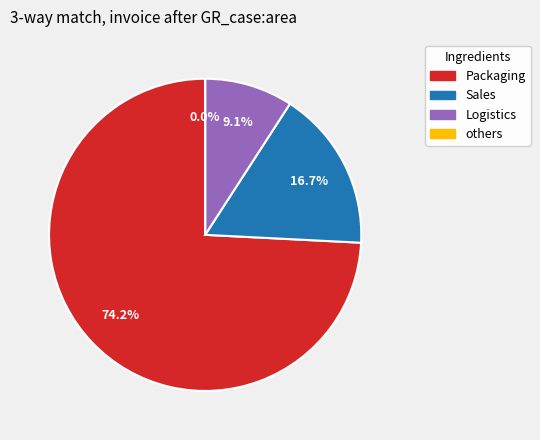

Is the sum of Row 8 and Row 3 greater than half?

No